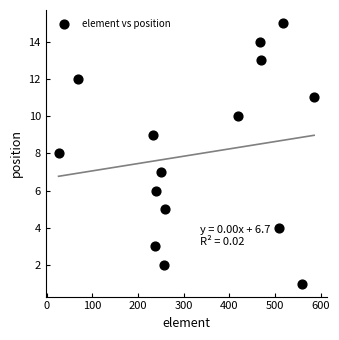

What is the range of Y values (max minus min)?

14